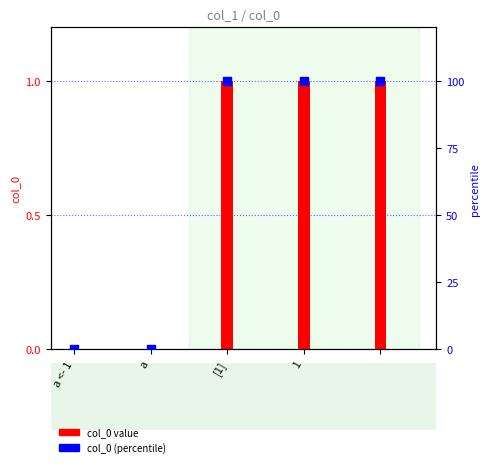

Which series has the widest spread of Y values?

col_0 (percentile)